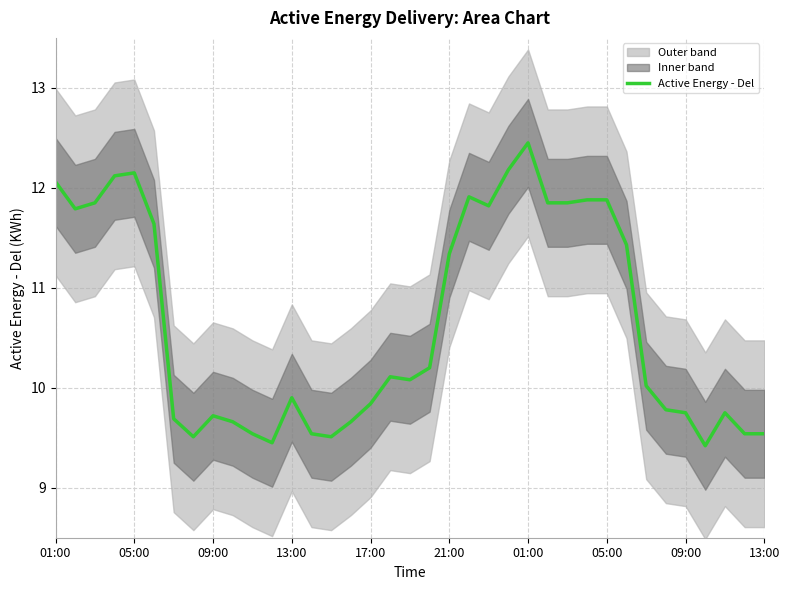

Is it true that the value at 25 is 15.9?

False